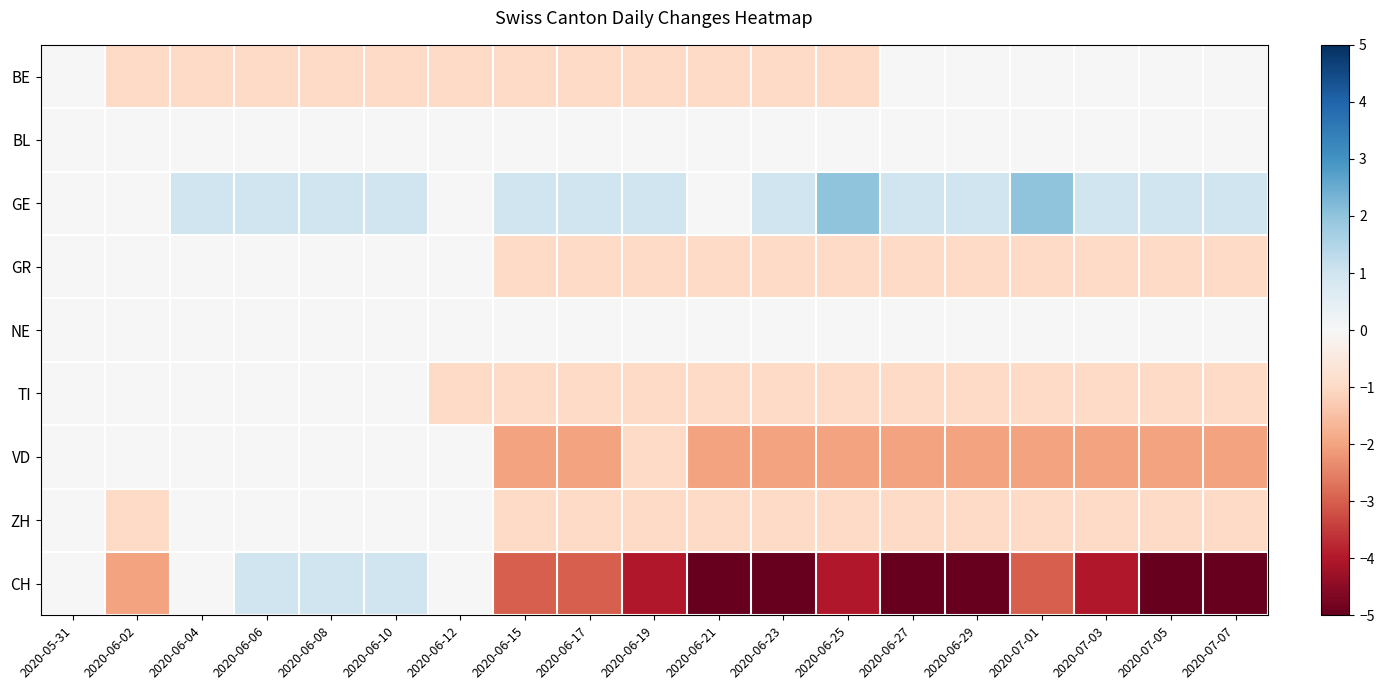

Which category has the highest value across all series?

2020-06-25